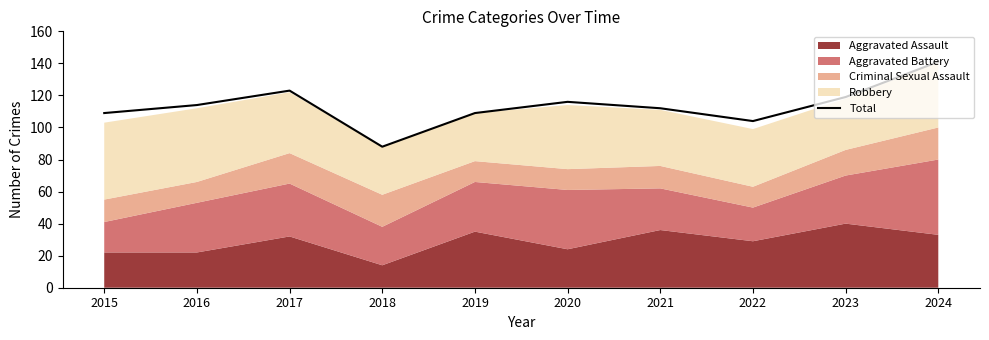

Rank the categories by value from lowest to highest.

2018, 2022, 2015, 2019, 2021, 2016, 2020, 2023, 2017, 2024